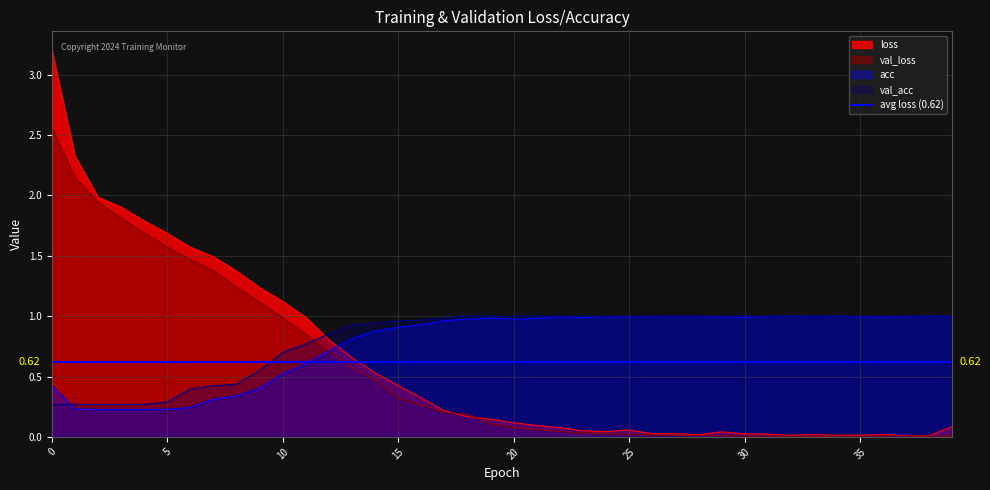

After their last crossing, which series has the higher values: val_loss or acc?

acc